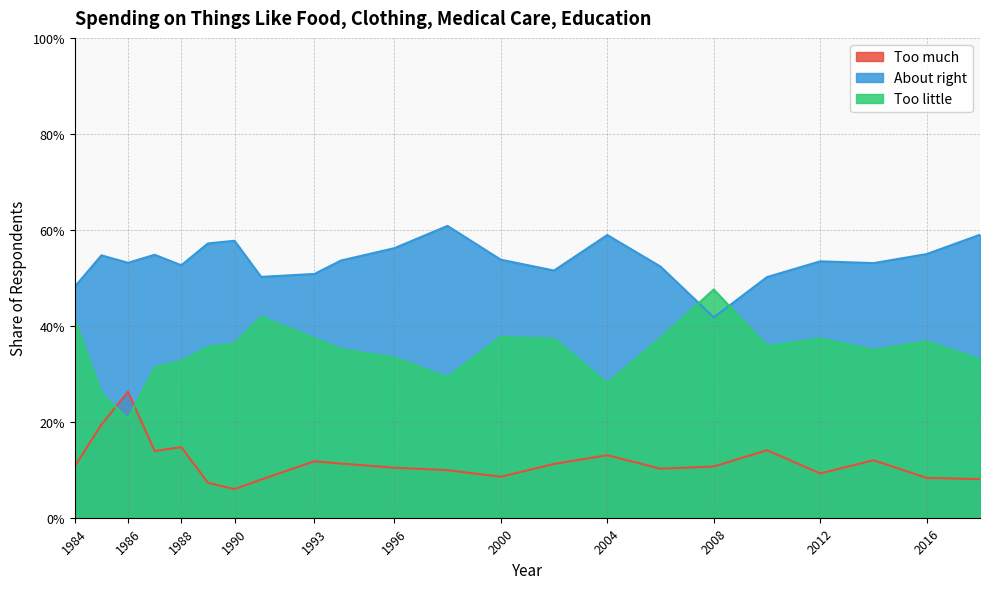

Between 1994 and 1985, which is larger?

1985